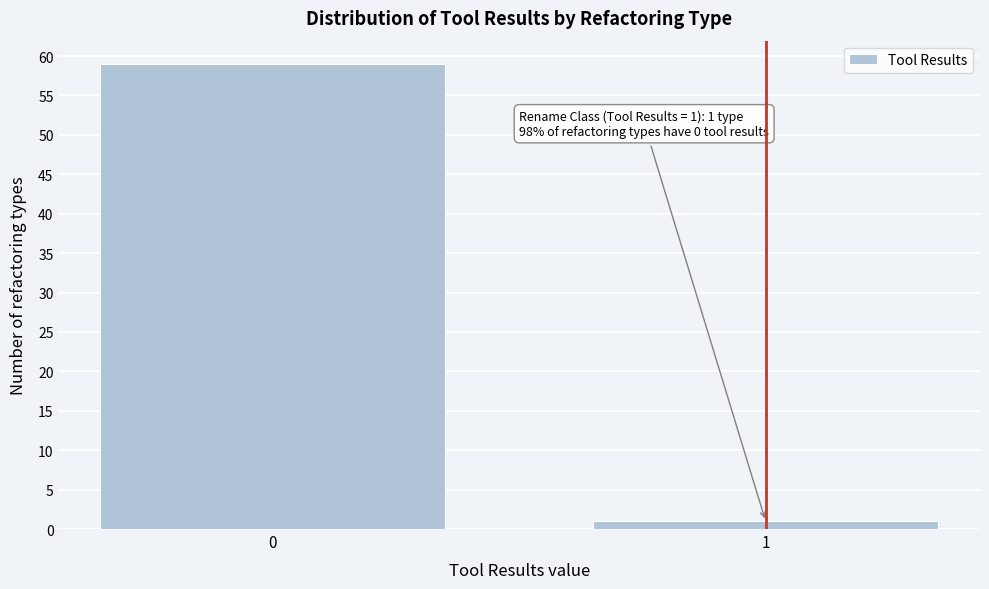

Reading left to right, extract all data points from this chart.

59	1